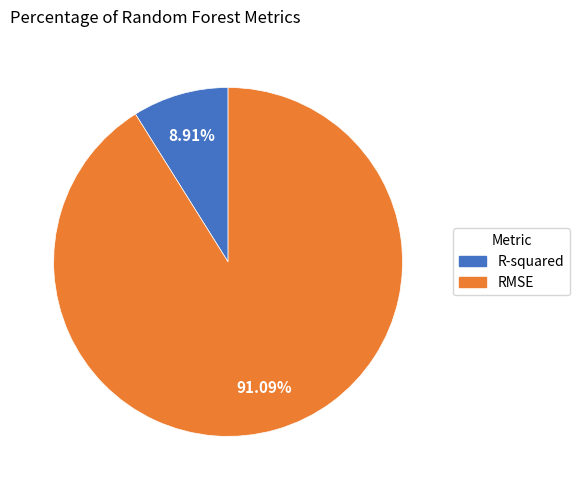

To the nearest percent, what is the combined percentage of RMSE and R-squared?

100%